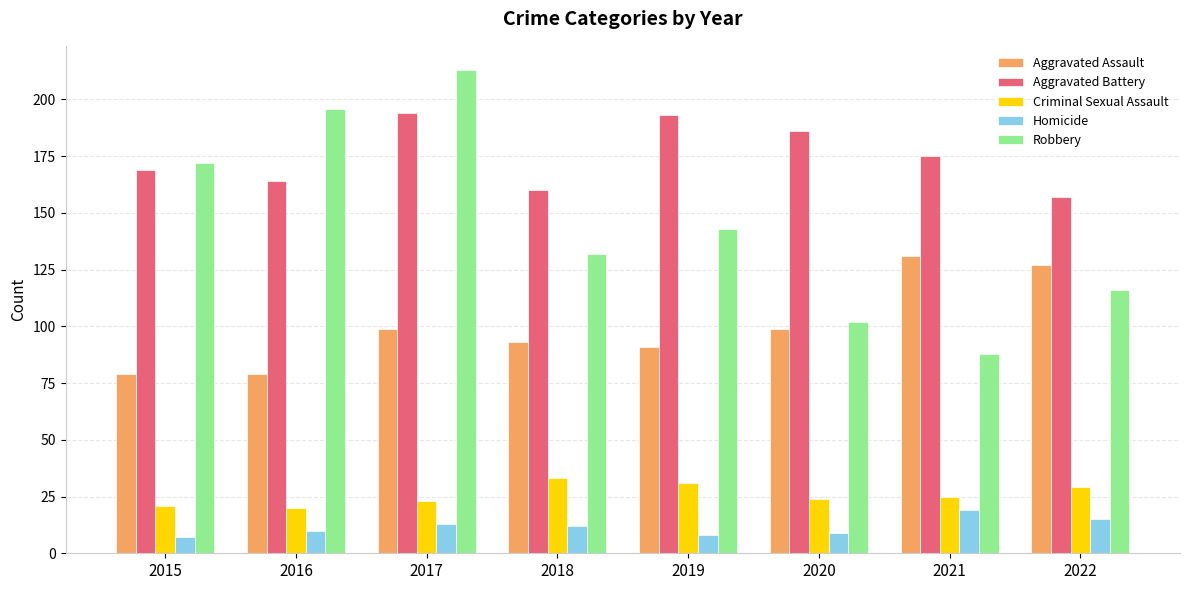

What is the smallest value displayed?

7